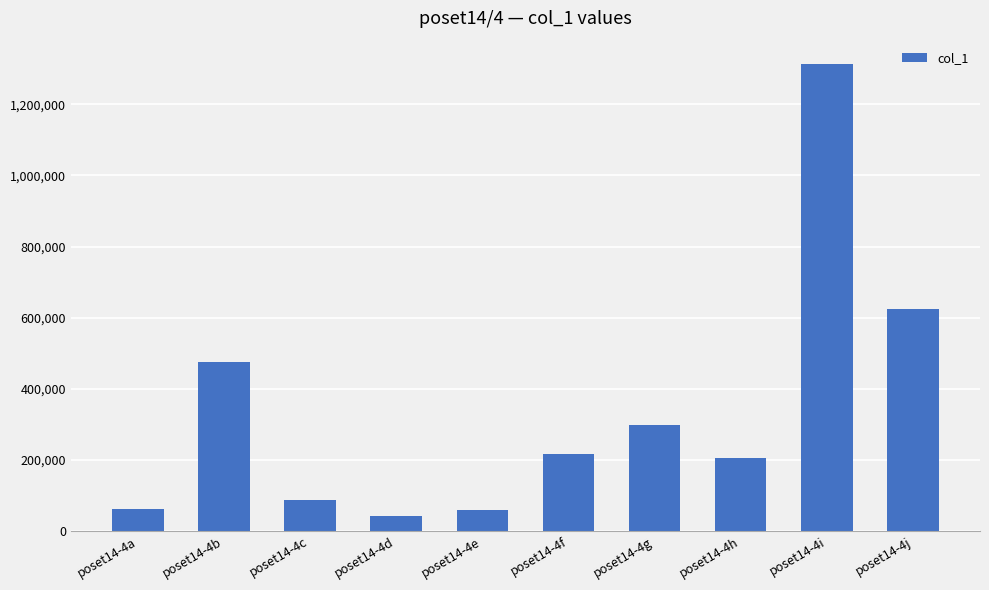

What is the approximate value at poset14-4h?

204338